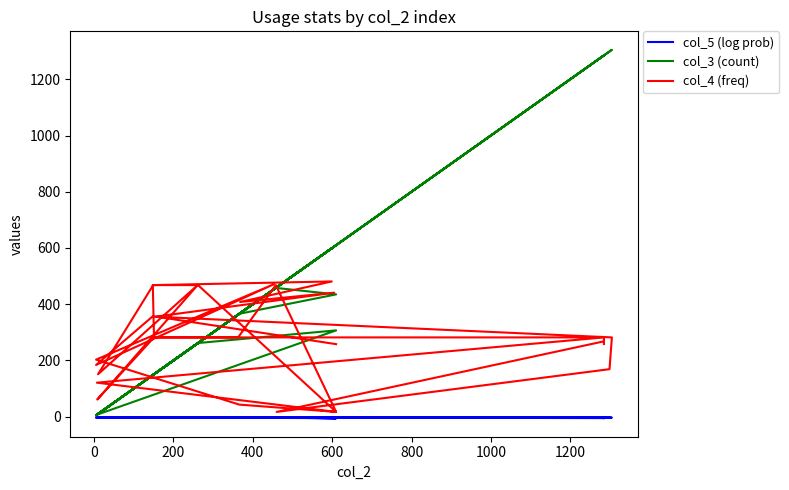

Which series has the largest range (max minus min)?

col_3 (count)